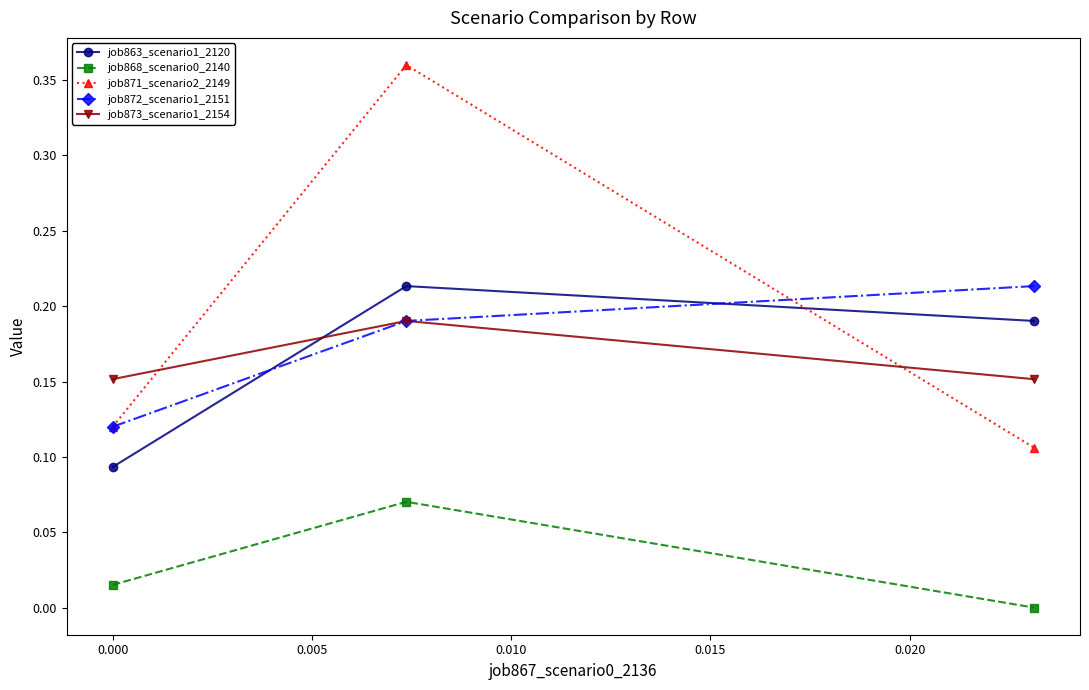

Which series has the widest spread of values?

job871_scenario2_2149